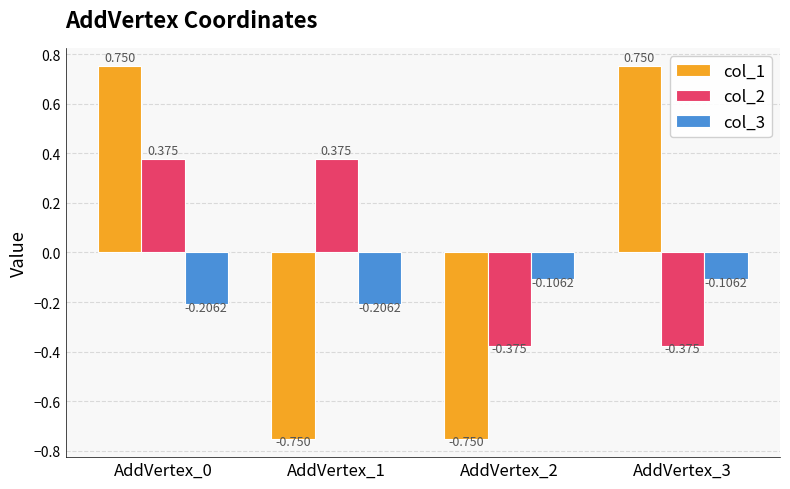

Is the value of col_2 at AddVertex_1 greater than the value of col_1 at AddVertex_3?

No